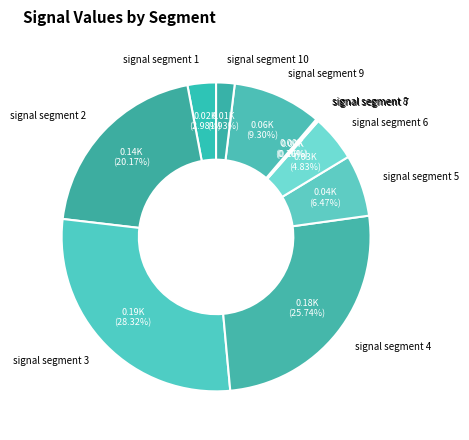

Does any single category account for the majority?

No